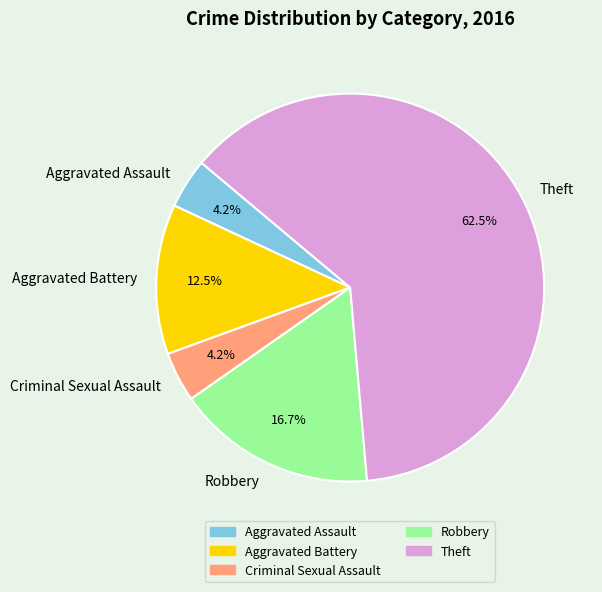

How many segments does this pie chart have?

5